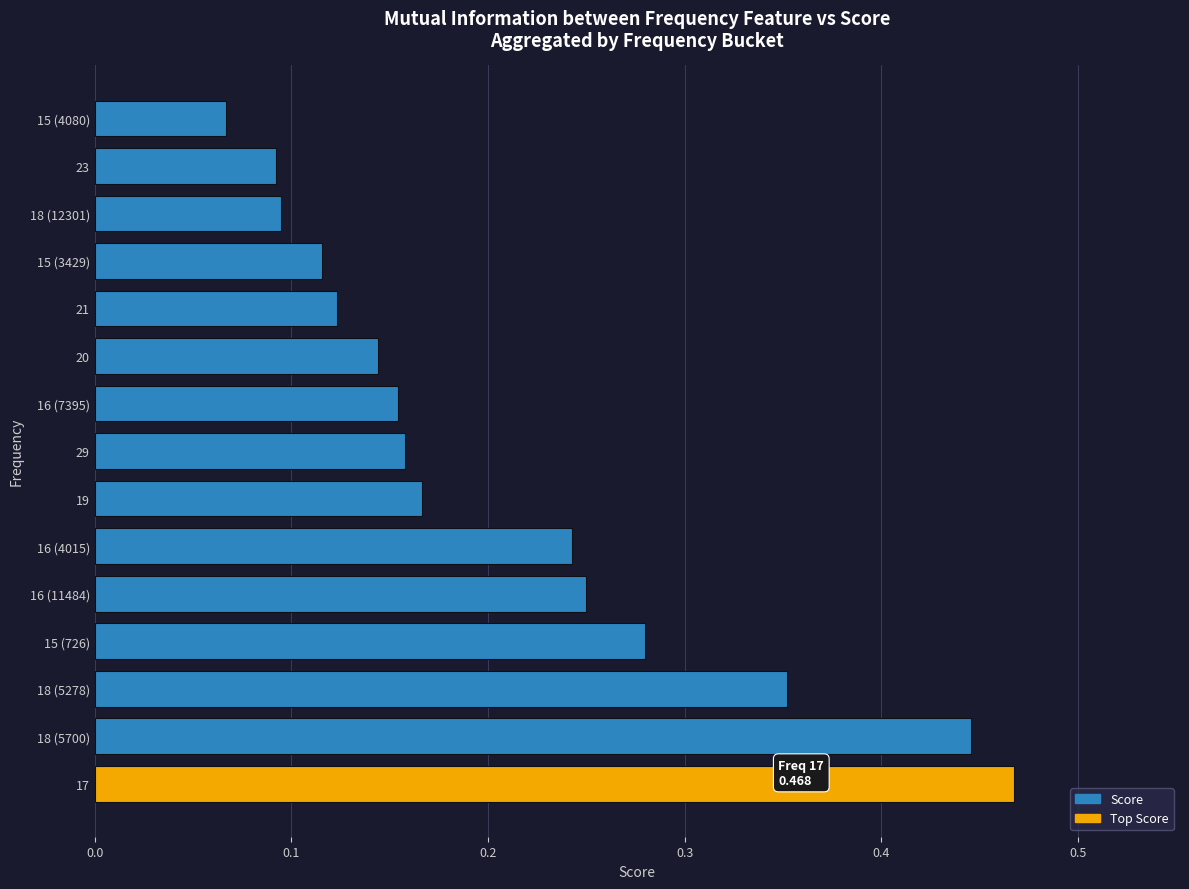

Which label corresponds to the smallest value in the chart?

15 (4080)